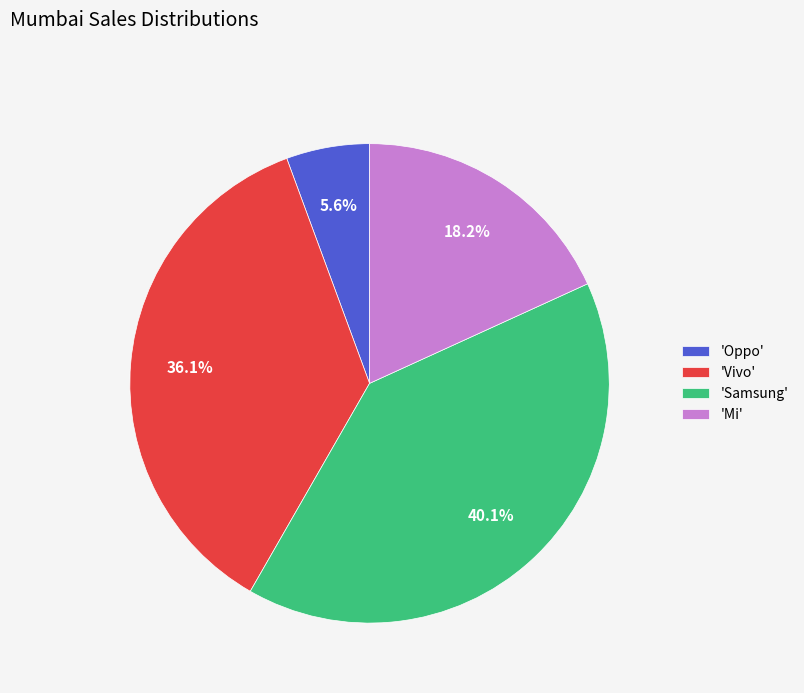

Is there a majority slice in this chart?

No